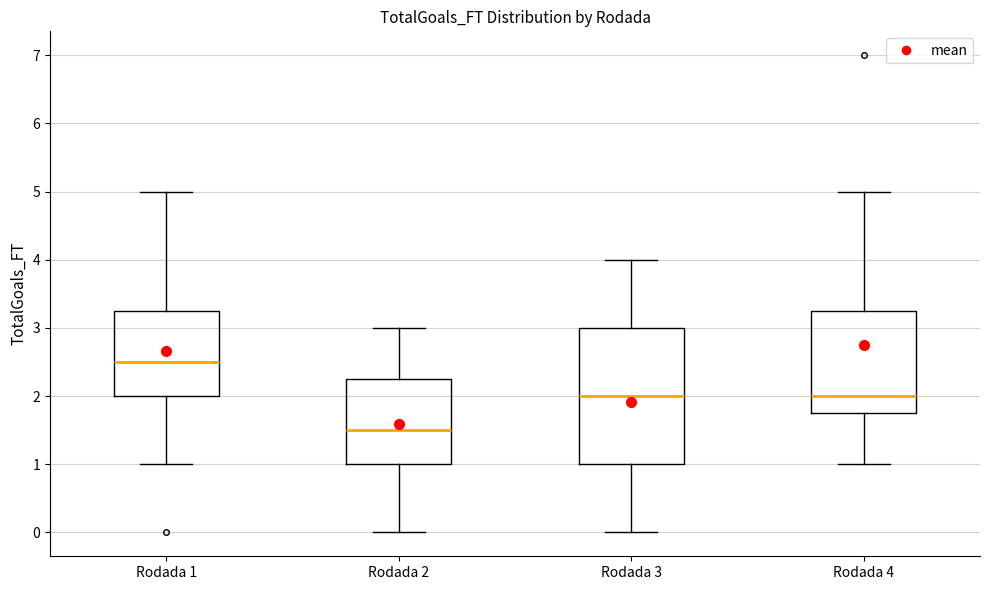

Reading left to right, transcribe this box plot: for each box, give where its median line is, the range the box spans, and where its two whiskers end, as read against the y-axis. The values are not printed on the chart, so give them approximately, as read against the axis.

Rodada 1: median 2.5, box 2.0 to 3.3, whiskers 1.0 to 5.0
Rodada 2: median 1.5, box 1.0 to 2.3, whiskers 0.0 to 3.0
Rodada 3: median 2.0, box 1.0 to 3.0, whiskers 0.0 to 4.0
Rodada 4: median 2.0, box 1.8 to 3.3, whiskers 1.0 to 5.0